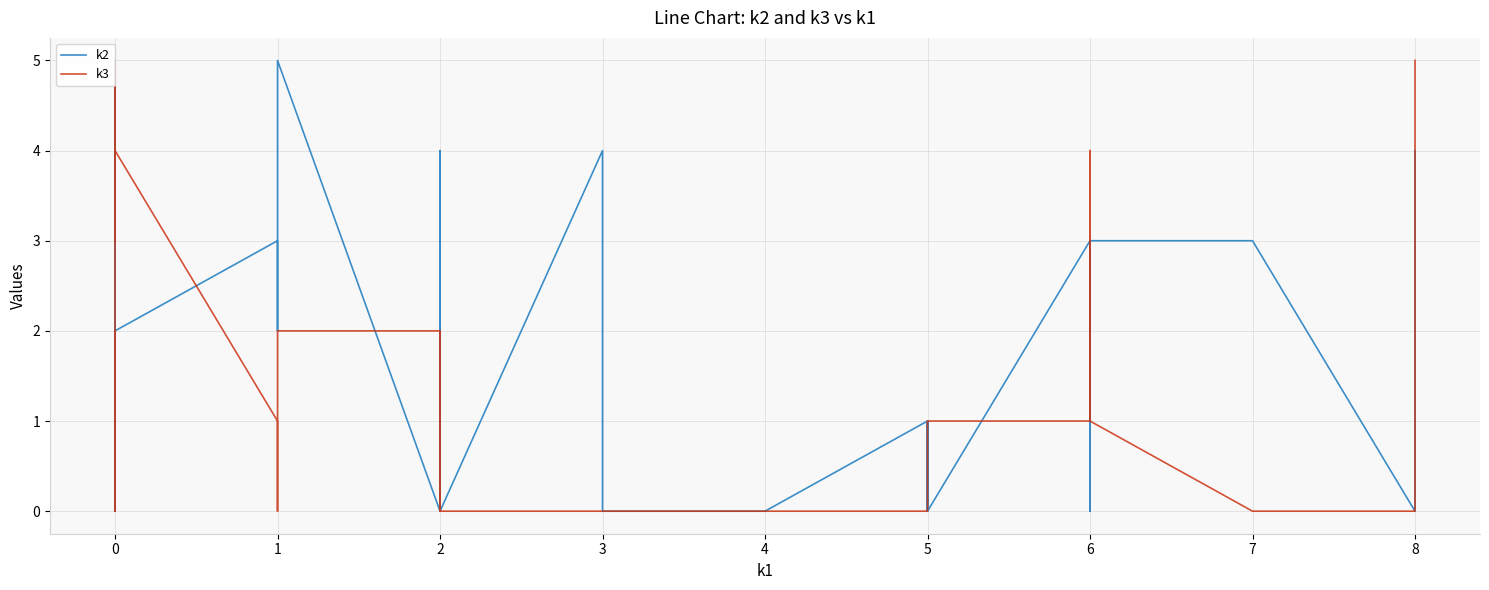

What is the average value of the k3 series?

1